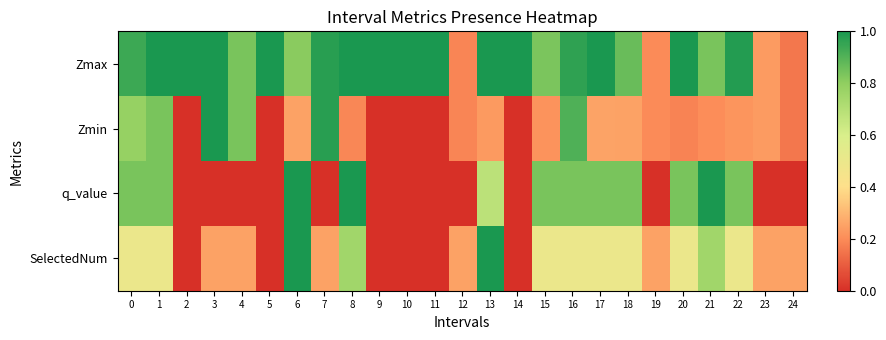

Which series has the largest total across all categories?

Zmax